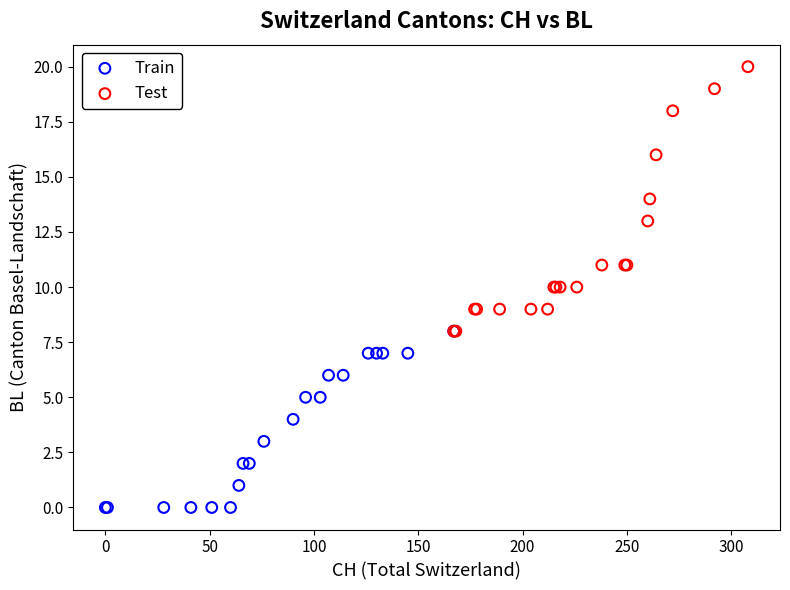

Which series has the largest Y range (max minus min)?

Test